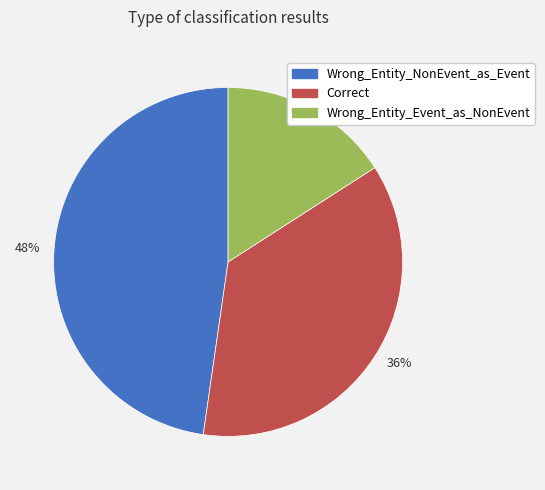

Is there a majority slice in this chart?

No